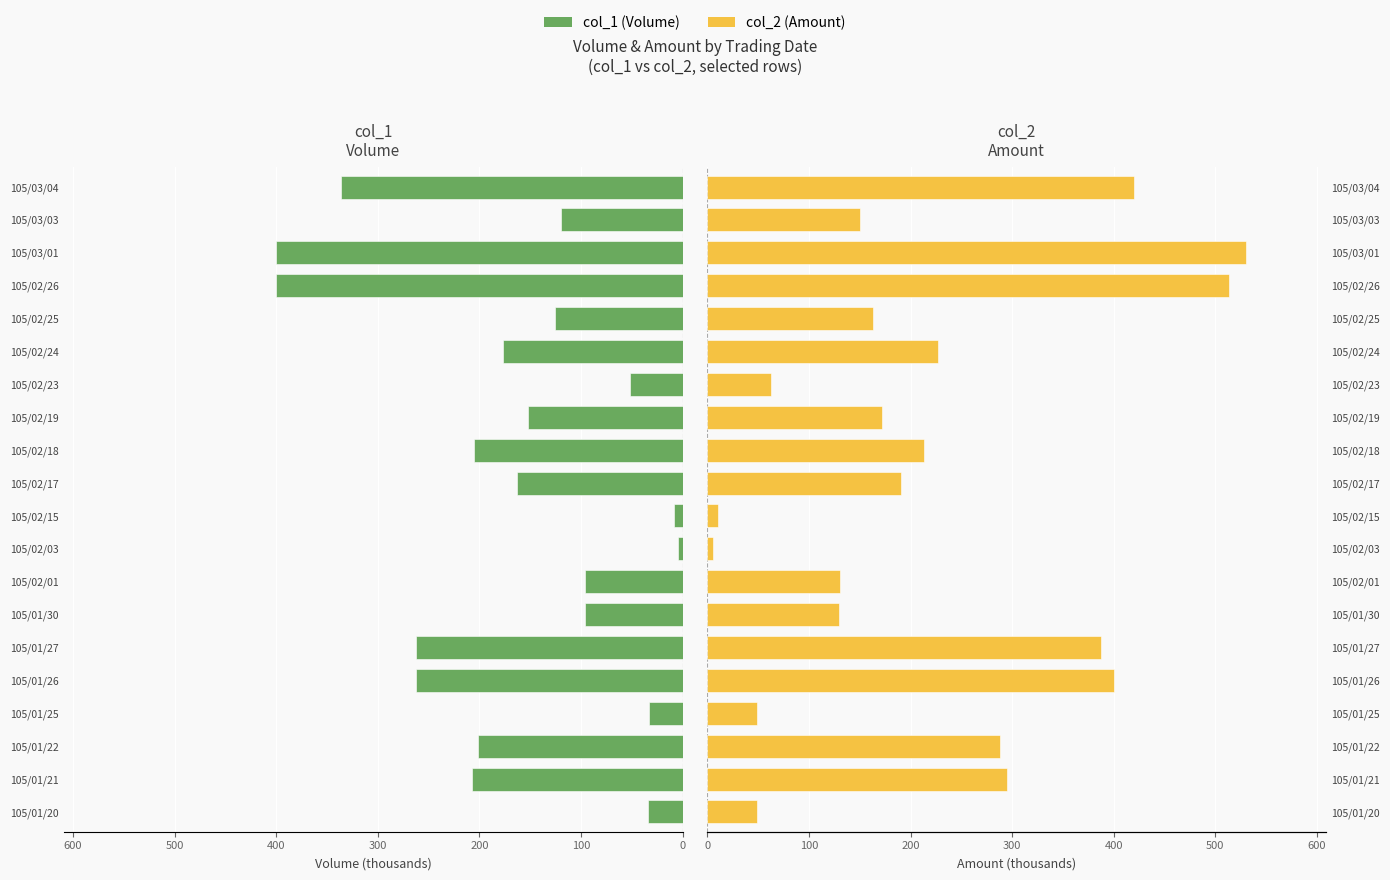

Reading right to left, list all the values displayed in this chart.

col_1 (Volume): -336.0	-120.0	-400.0	-400.0	-126.0	-177.0	-52.0	-152.0	-205.0	-163.0	-8.0	-5.0	-96.0	-96.0	-262.0	-262.0	-33.0	-201.0	-207.0	-34.0
col_2 (Amount): 419.8	150.0	529.7	513.0	163.4	226.7	62.8	172.2	213.7	190.2	10.8	5.9	130.6	129.6	387.8	400.6	48.8	288.1	294.6	49.3